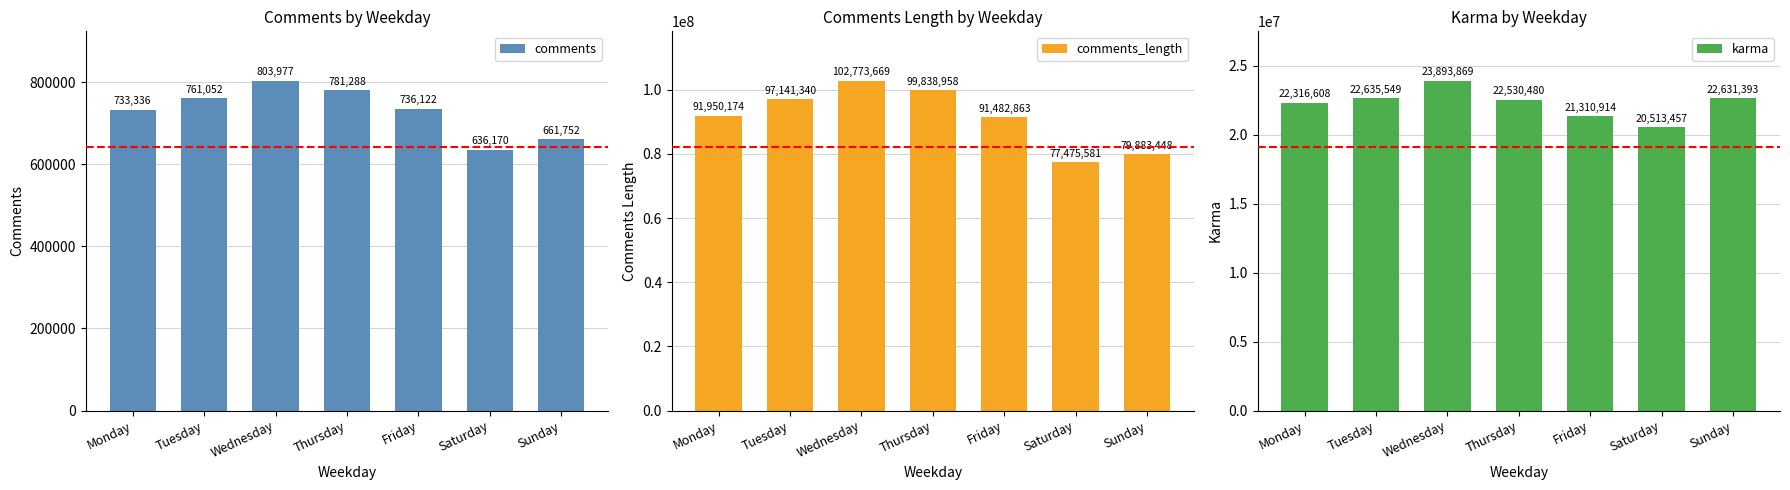

At which category is the sum across all series the highest?

Wednesday